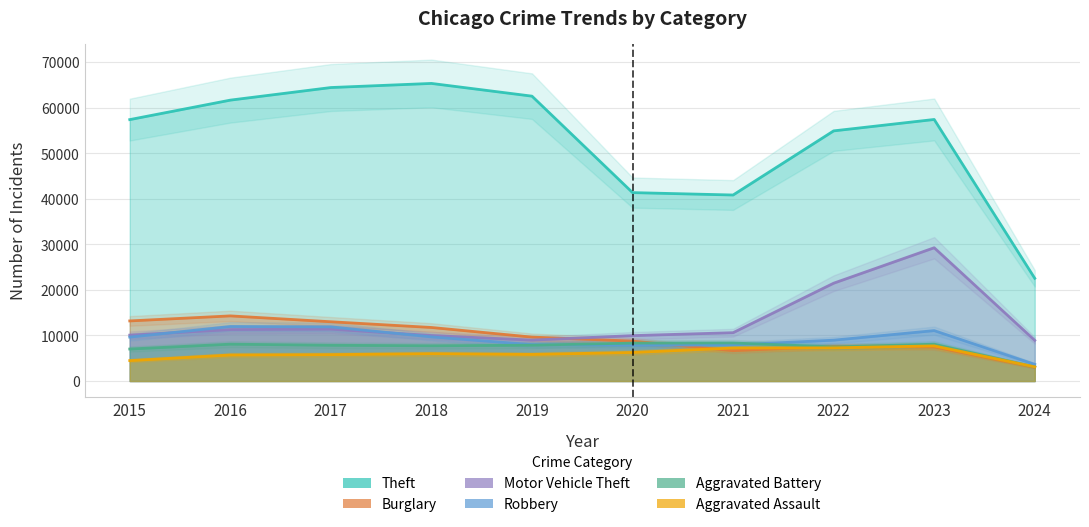

Reading right to left, transcribe all the data shown in this chart.

Theft: 2024=22532	2023=57380	2022=54877	2021=40809	2020=41335	2019=62495	2018=65288	2017=64386	2016=61623	2015=57350
Burglary: 2024=3016	2023=7479	2022=7592	2021=6662	2020=8758	2019=9638	2018=11747	2017=13001	2016=14289	2015=13184
Motor Vehicle Theft: 2024=8919	2023=29238	2022=21460	2021=10603	2020=9959	2019=8977	2018=9985	2017=11380	2016=11285	2015=10068
Robbery: 2024=3653	2023=11059	2022=8962	2021=7920	2020=7855	2019=7995	2018=9681	2017=11880	2016=11960	2015=9638
Aggravated Battery: 2024=3088	2023=8079	2022=7488	2021=8347	2020=8320	2019=7858	2018=7735	2017=7845	2016=8086	2015=7019
Aggravated Assault: 2024=3111	2023=7708	2022=7280	2021=7242	2020=6264	2019=5841	2018=6001	2017=5793	2016=5712	2015=4480